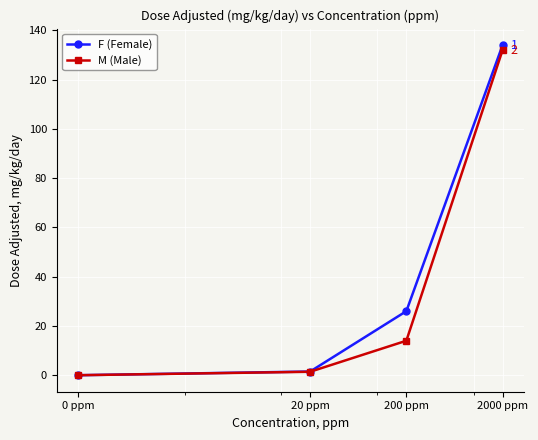

How many values in F (Female) are above zero?

3